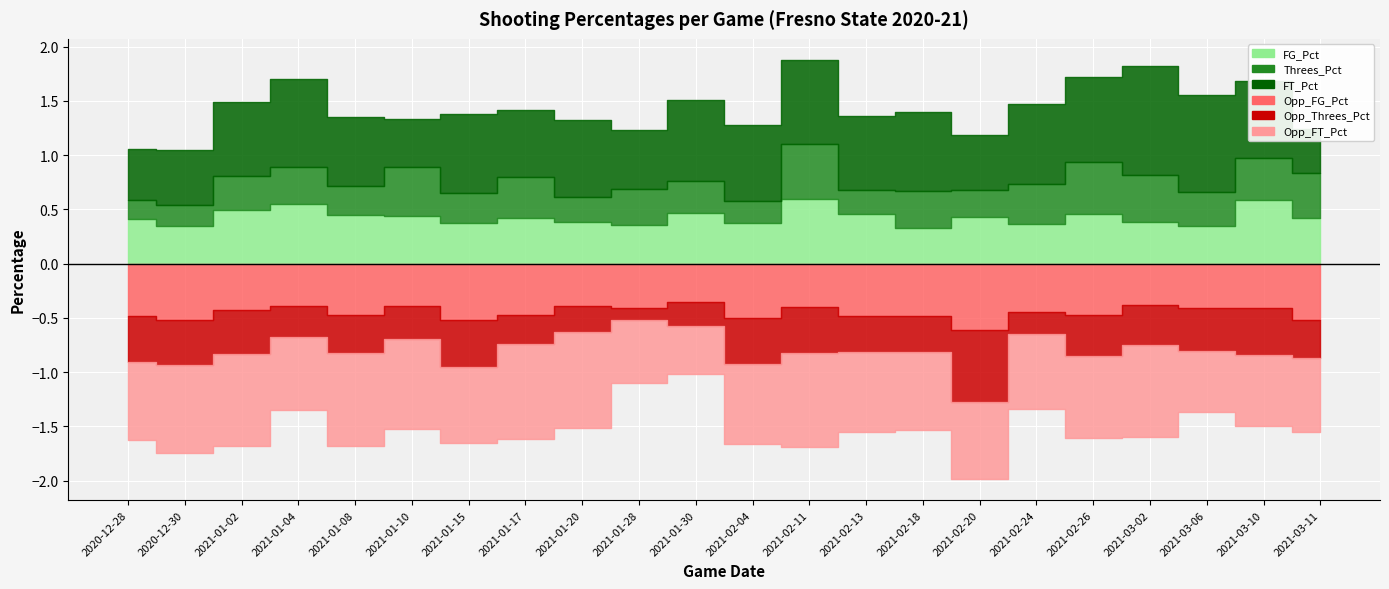

Which series has the largest total across all categories?

Opp_FT_Pct